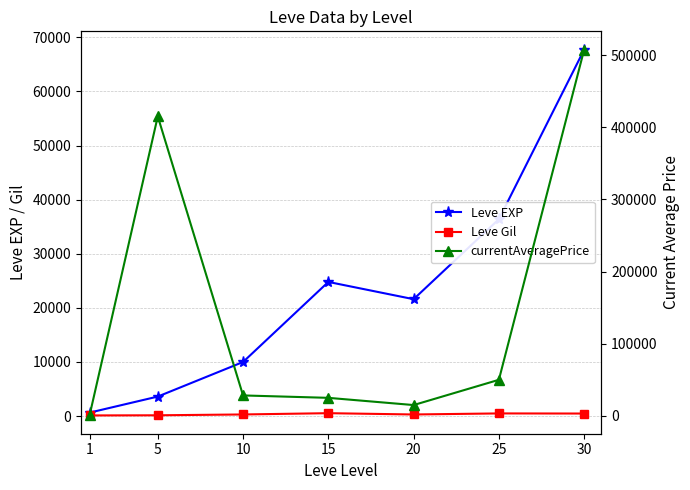

True or false: Leve Gil and Leve EXP intersect in this chart.

False